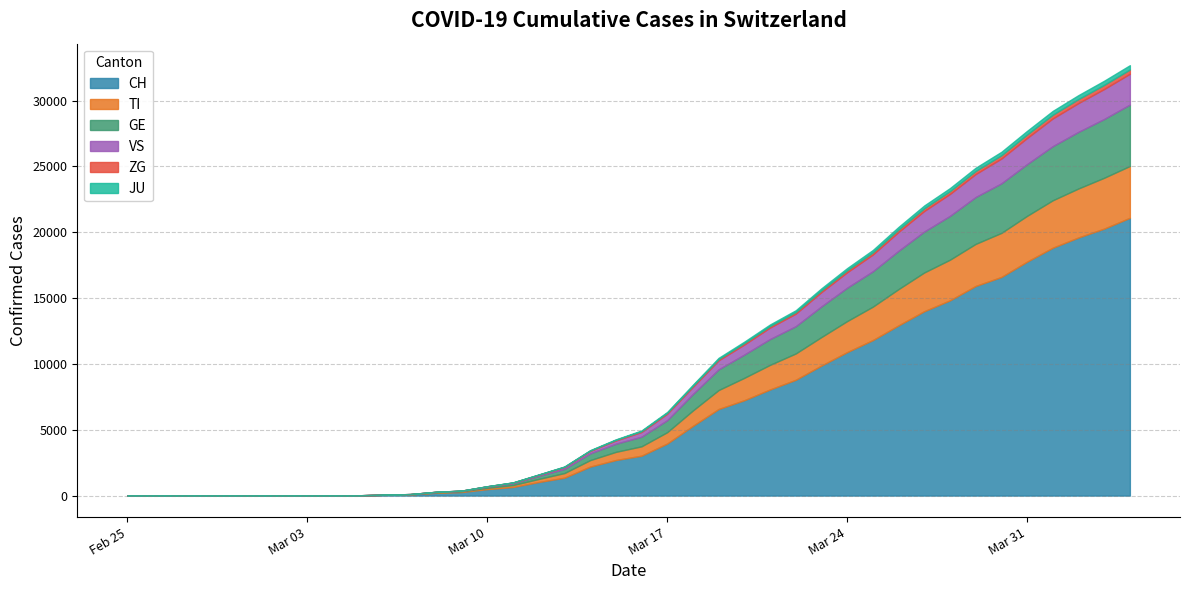

What are all the series names shown in the legend?

CH, TI, GE, VS, ZG, JU